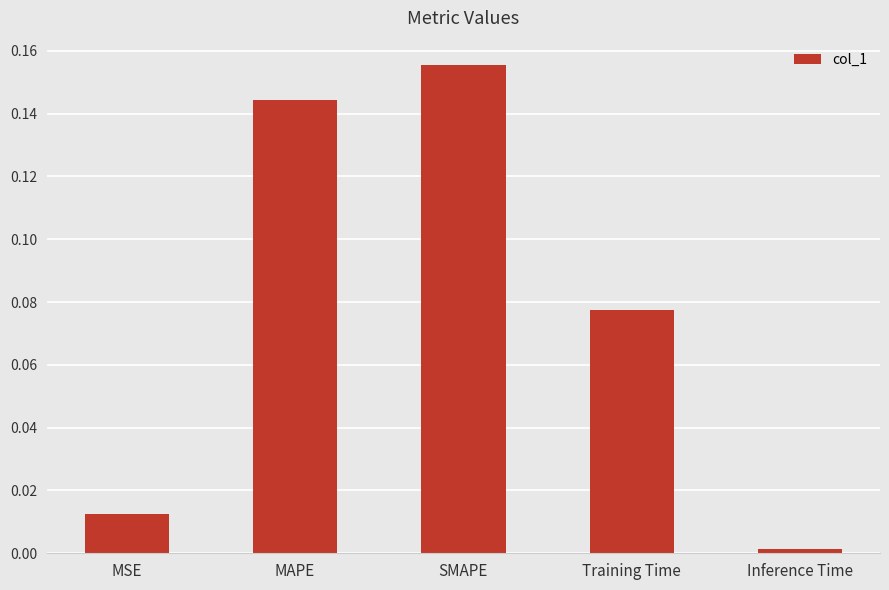

Which category has the highest value across all series?

SMAPE